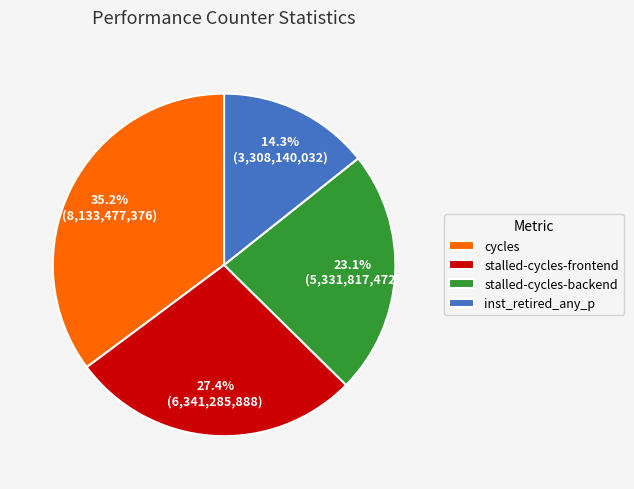

What percentage is the inst_retired_any_p slice, to the nearest percent?

14%